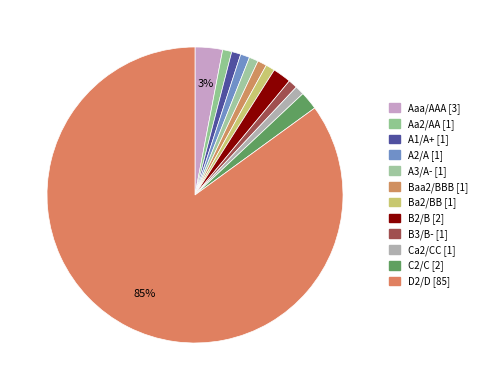

How many segments does this pie chart have?

12